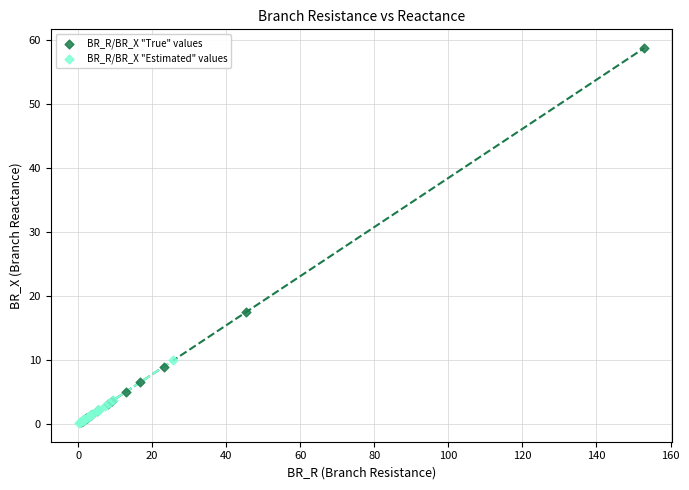

Which series has the largest Y range (max minus min)?

BR_R/BR_X "True" values